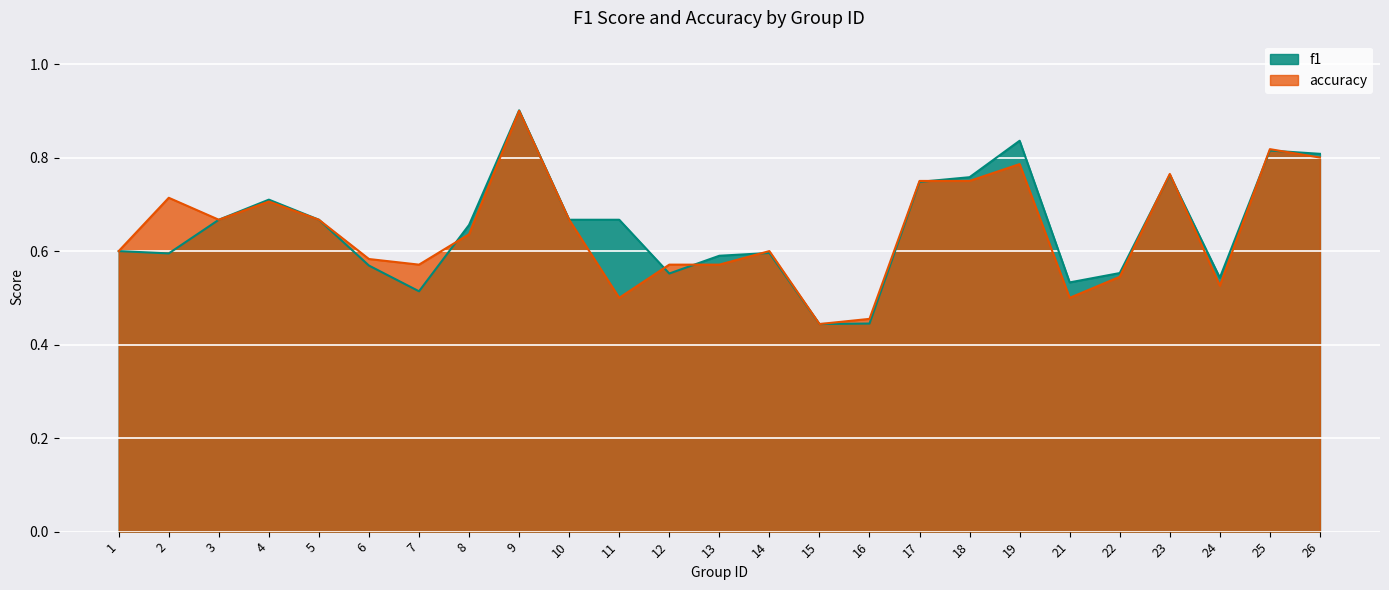

At which label does accuracy reach its minimum?

15